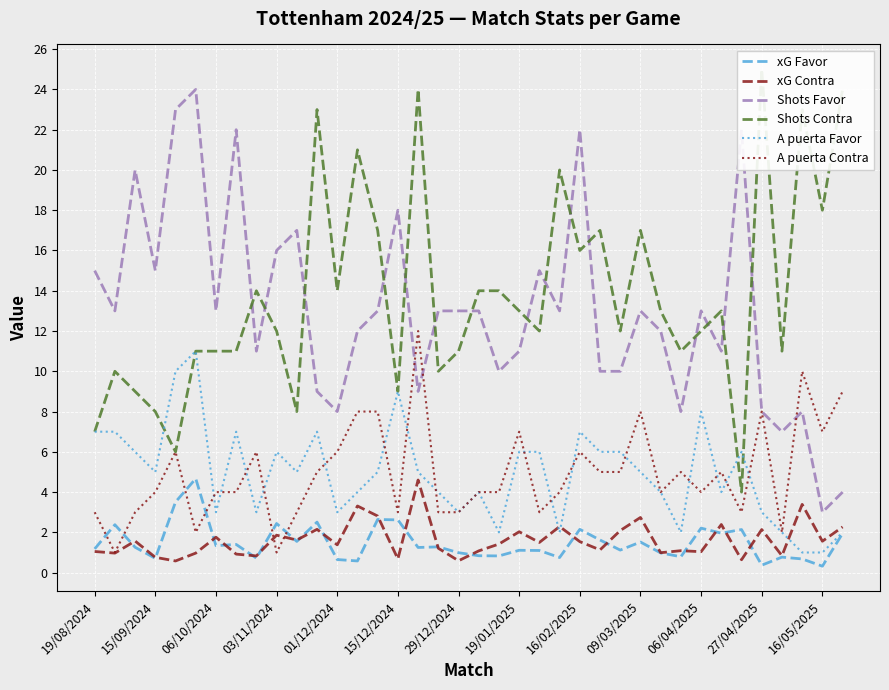

What is the highest value of the xG Favor series?

4.7